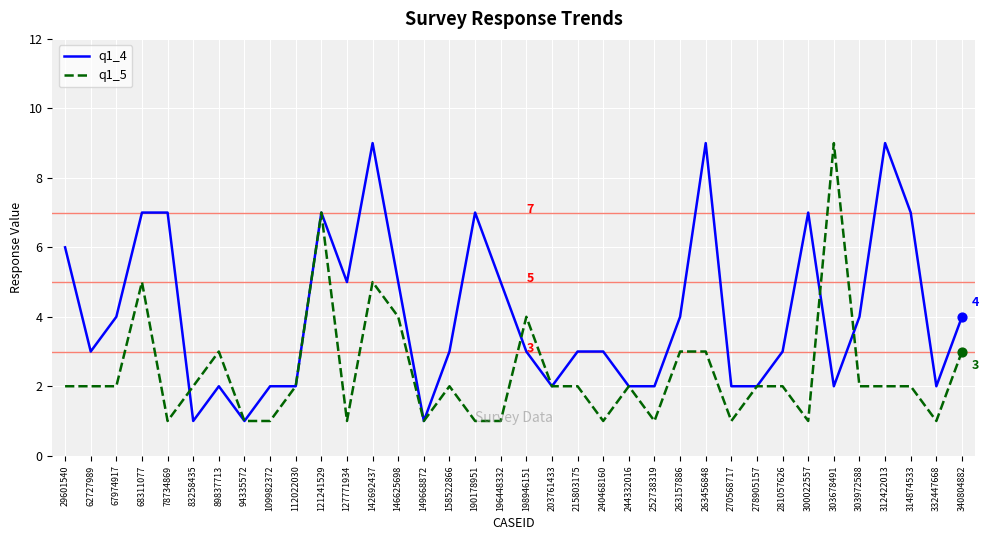

What is the total value across all series at 240468160?

4